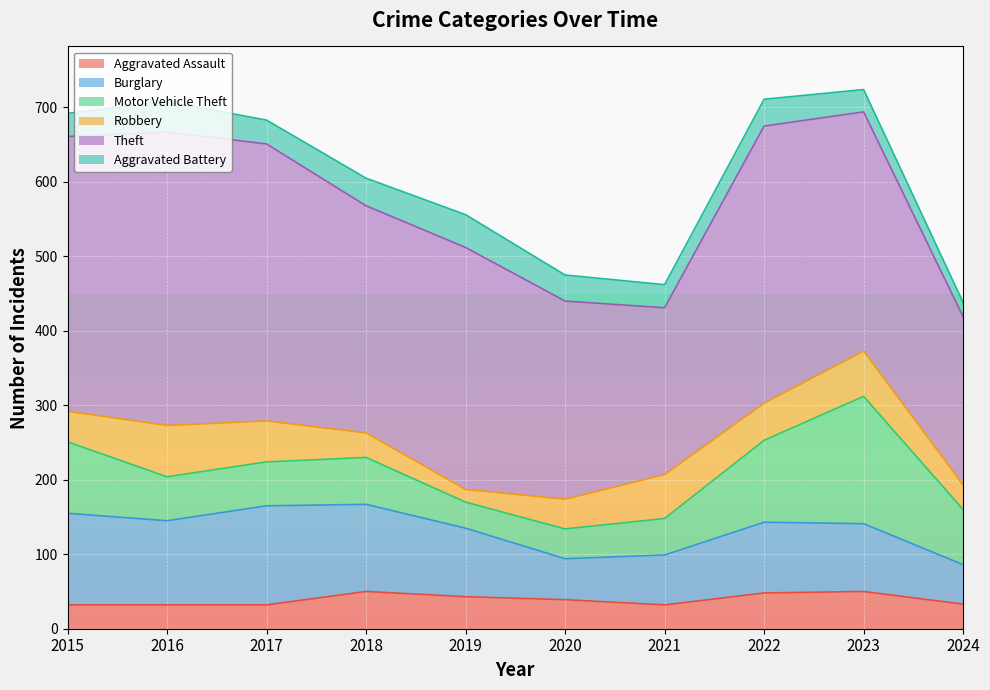

What is the smallest value displayed?

17